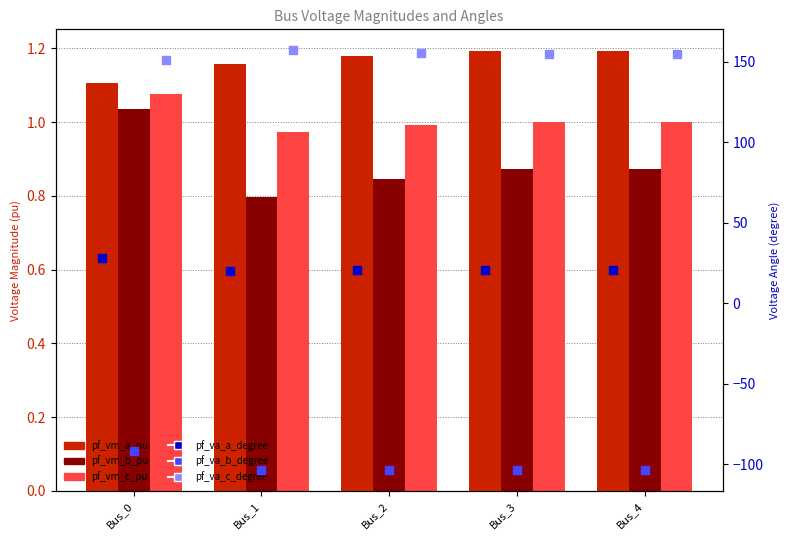

Which series has the largest total across all categories?

pf_va_c_degree